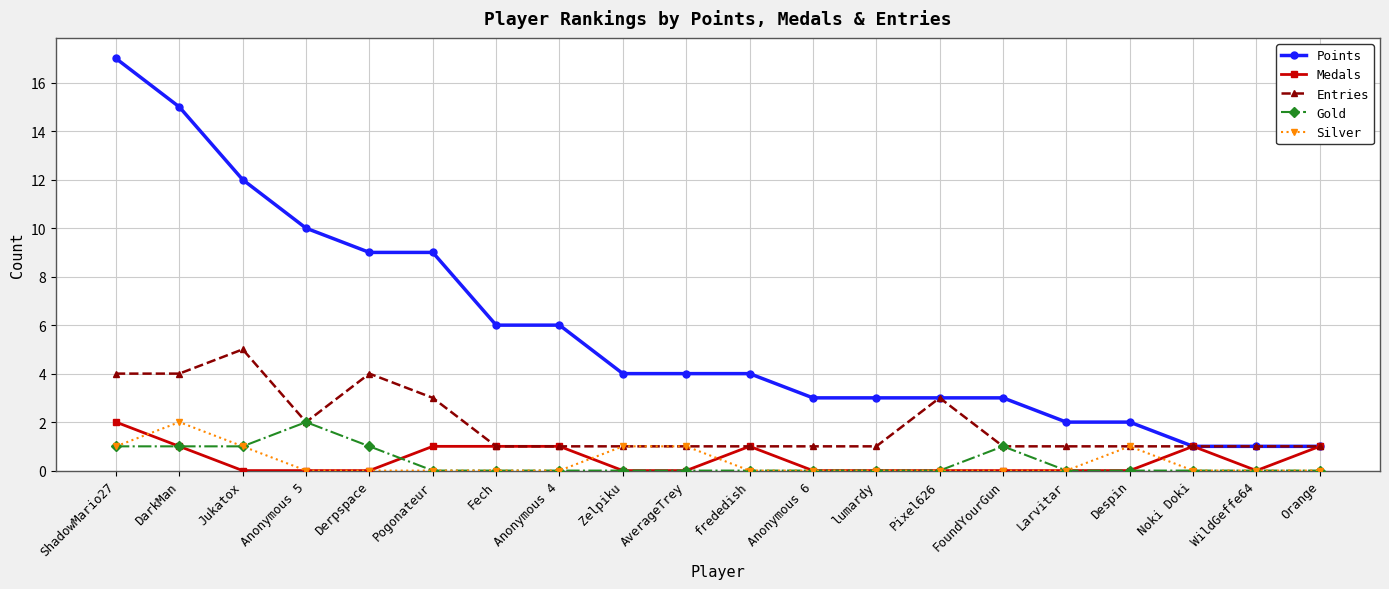

Does the chart have visible grid lines?

Yes